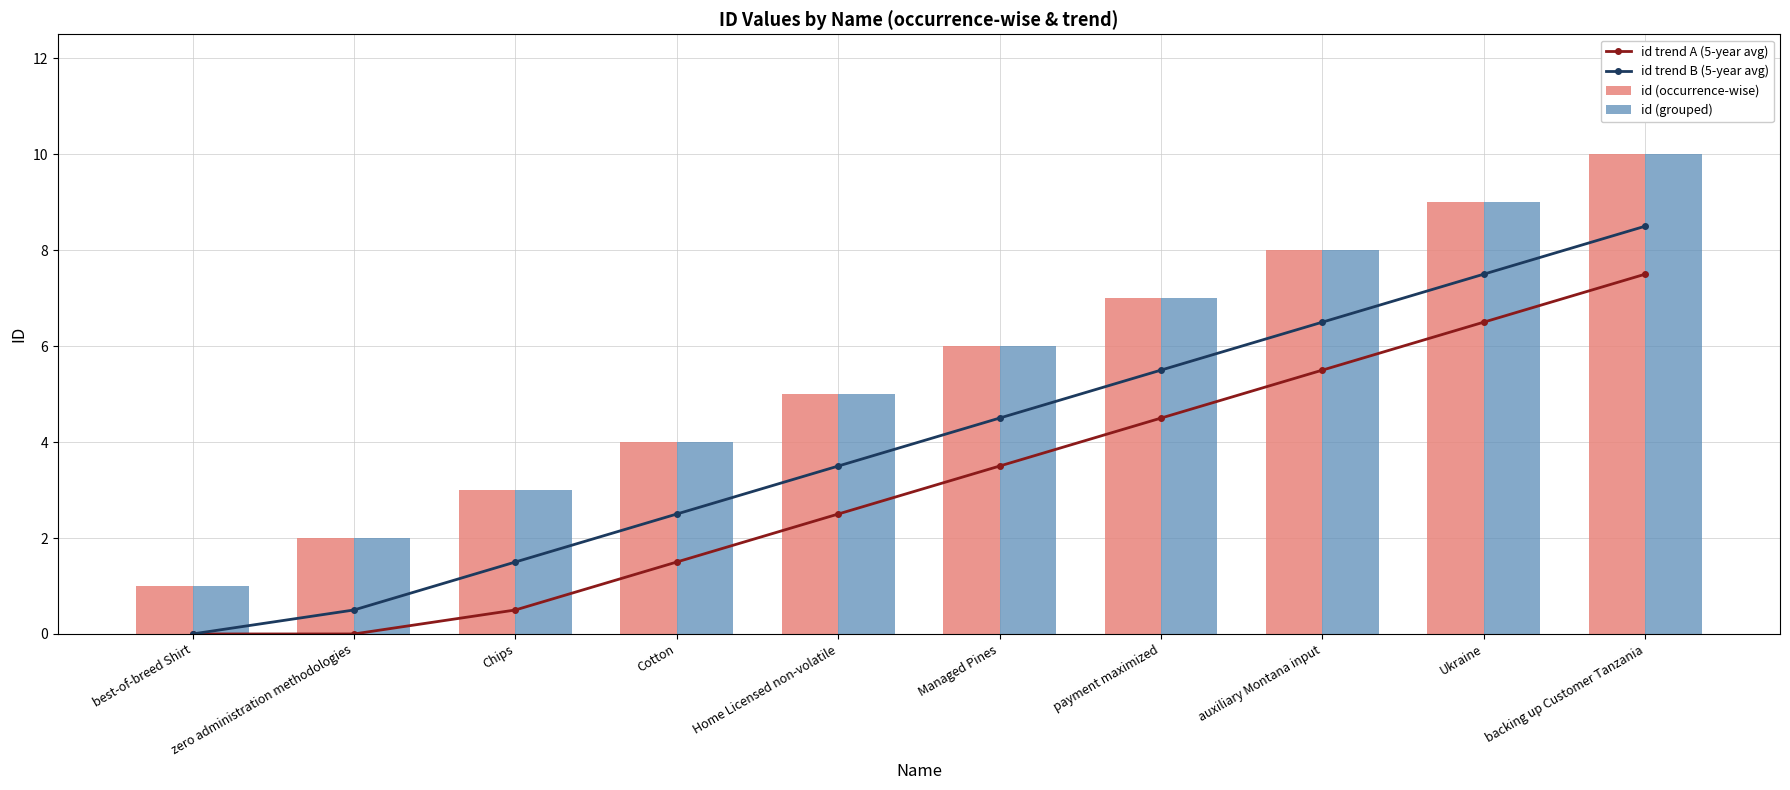

Which label corresponds to the smallest value in the chart?

best-of-breed Shirt